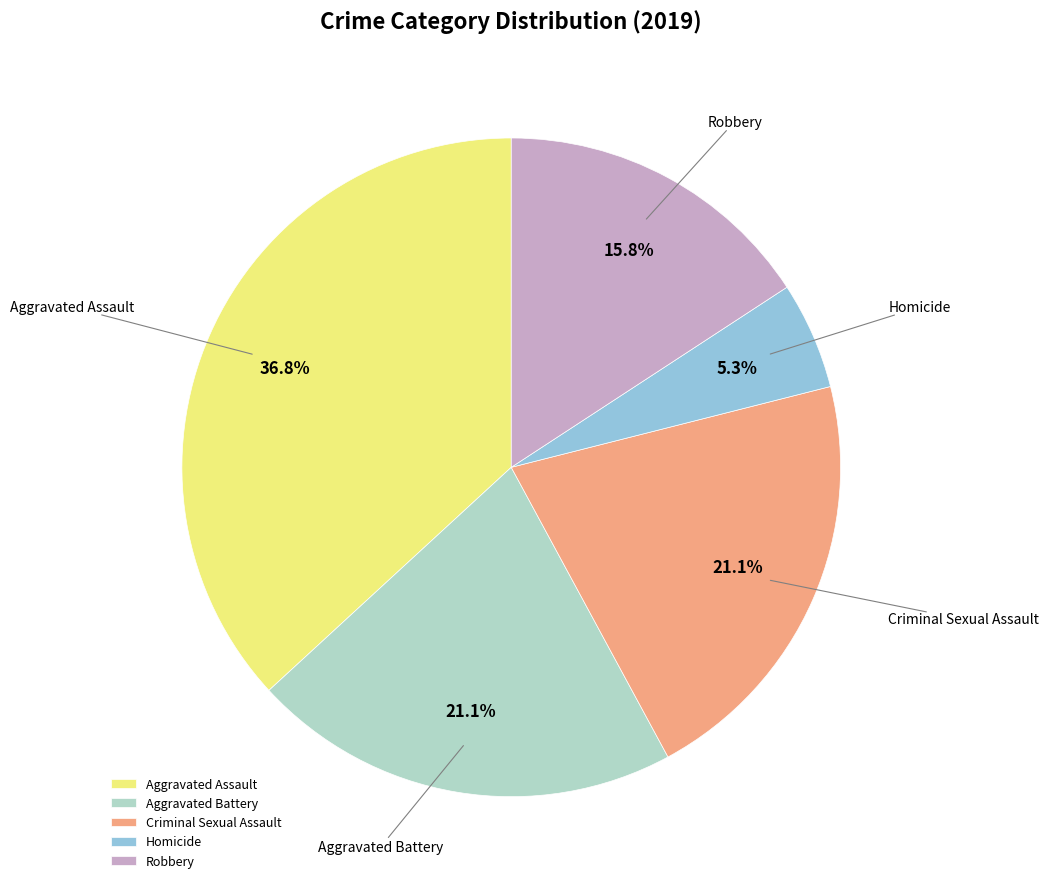

Is there a majority slice in this chart?

No